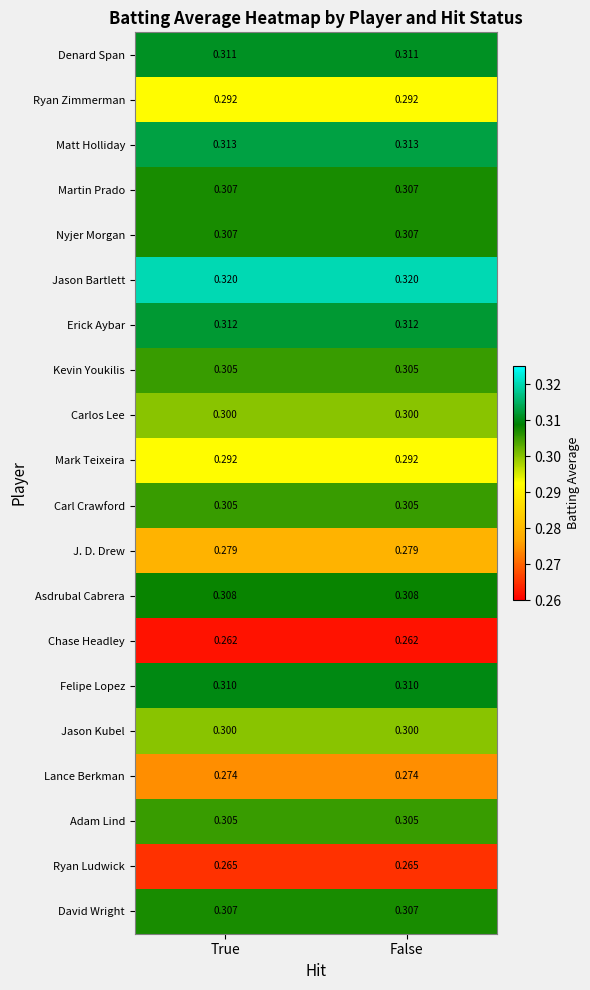

Which series has the largest total across all categories?

Jason Bartlett